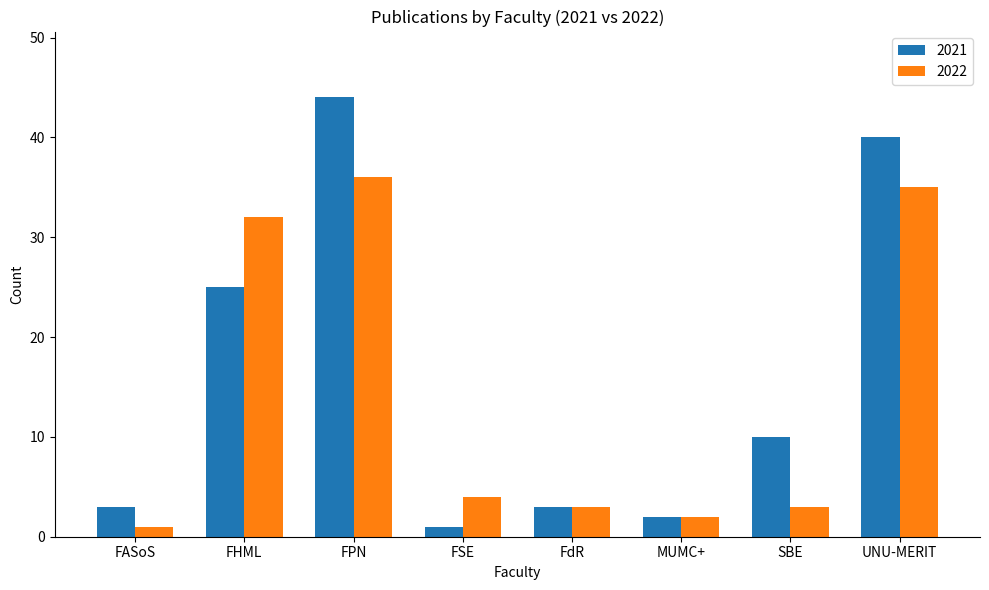

At which label does 2021 reach its minimum?

FSE